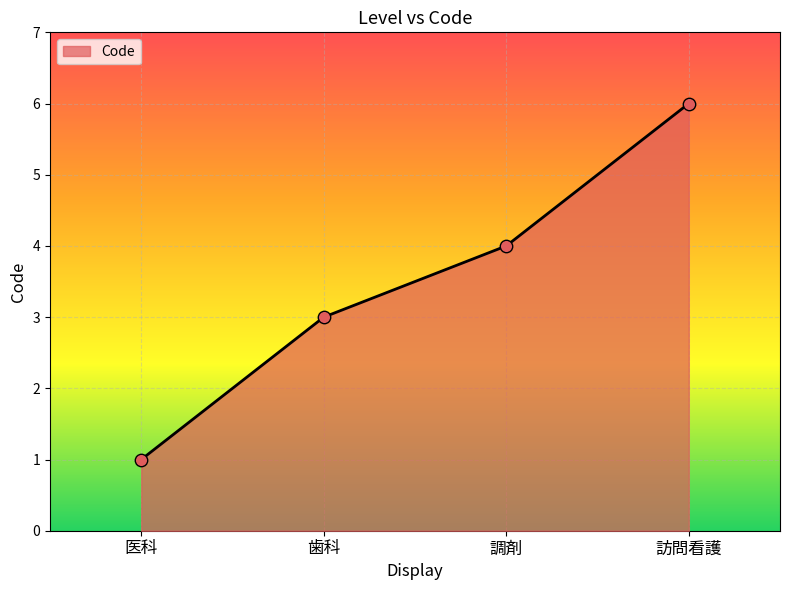

Approximately how many times larger is the value at 歯科 compared to 訪問看護?

0.5